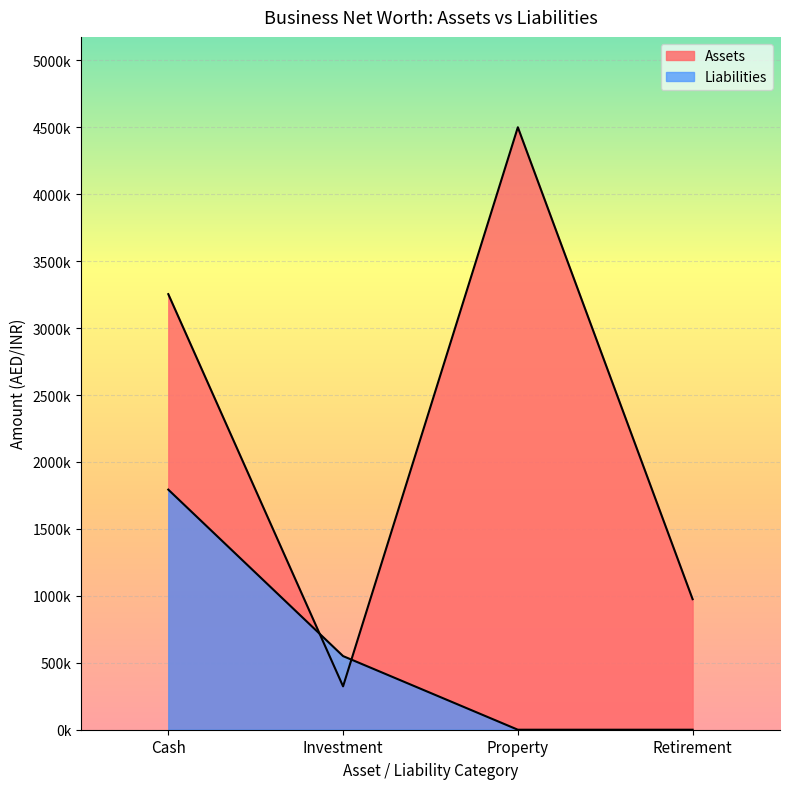

What position from the left is Property?

3